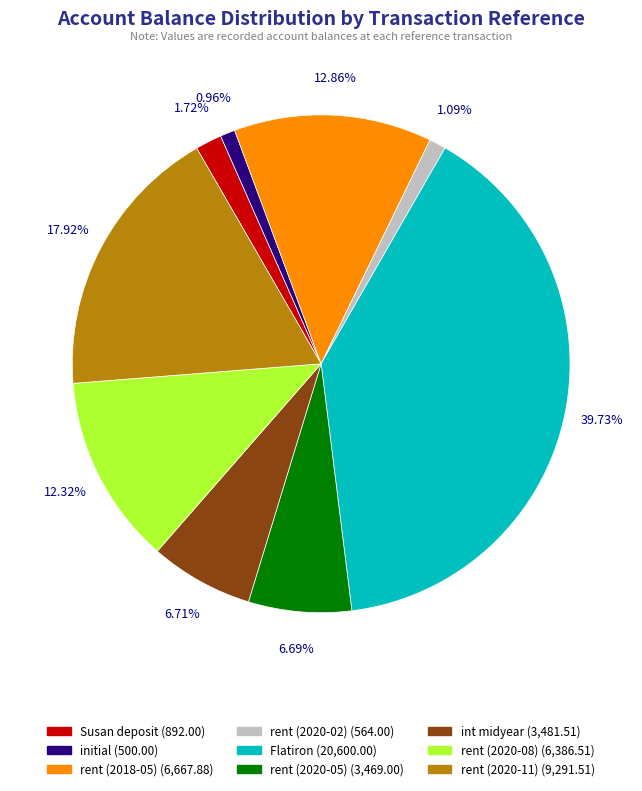

Between rent (2020-05) and rent (2020-02), which is larger?

rent (2020-05)